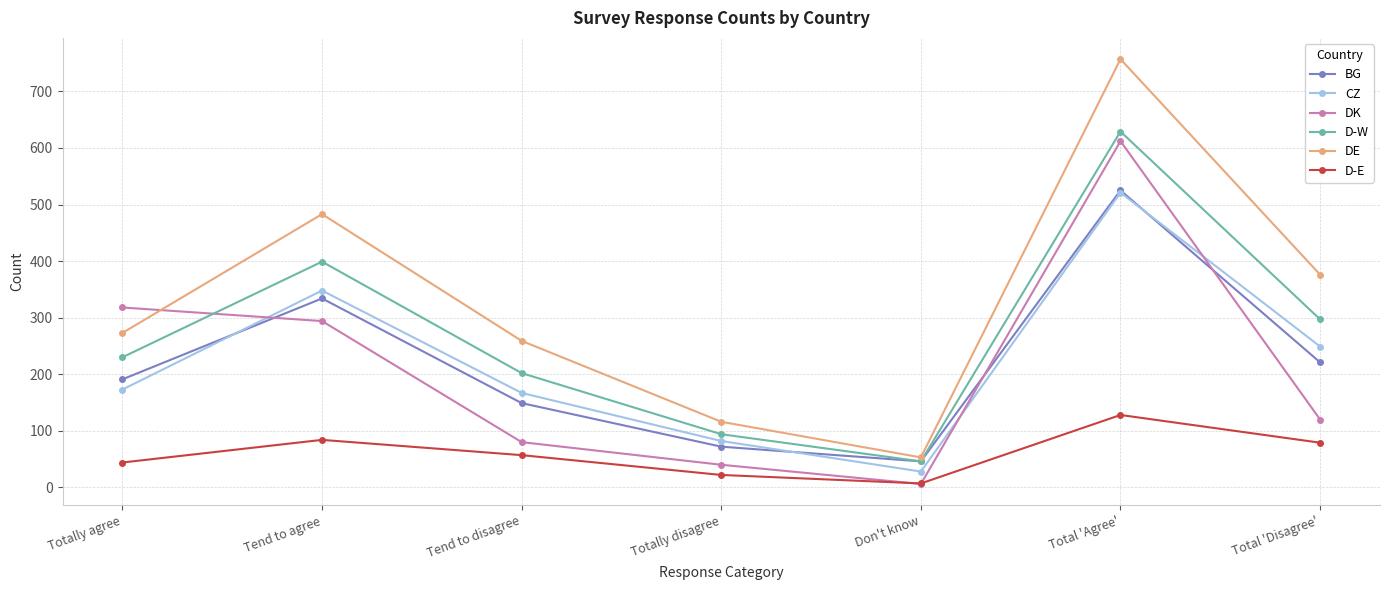

Which category has the lowest value across all series?

Don't know